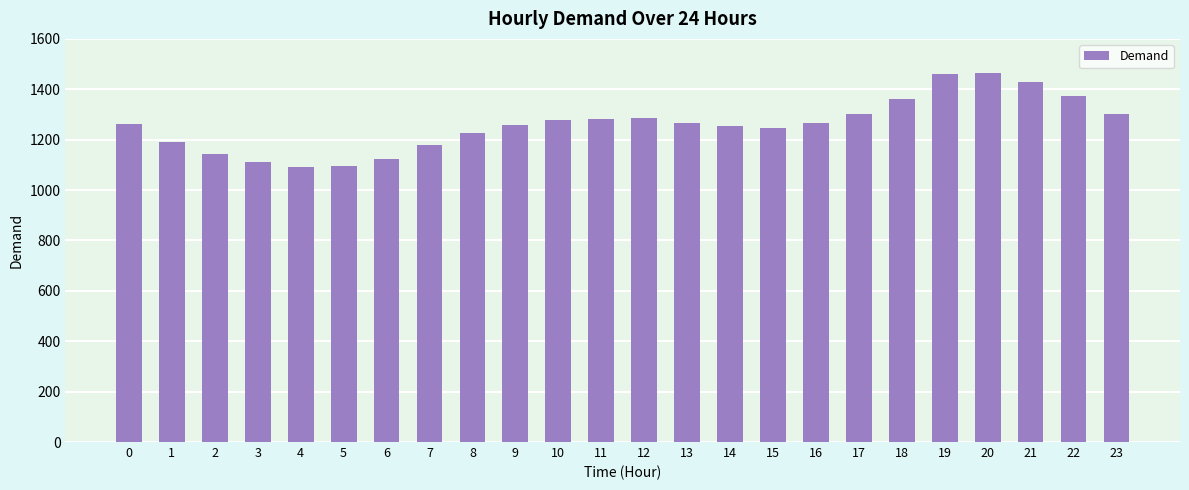

What is the greatest value displayed?

1462.9